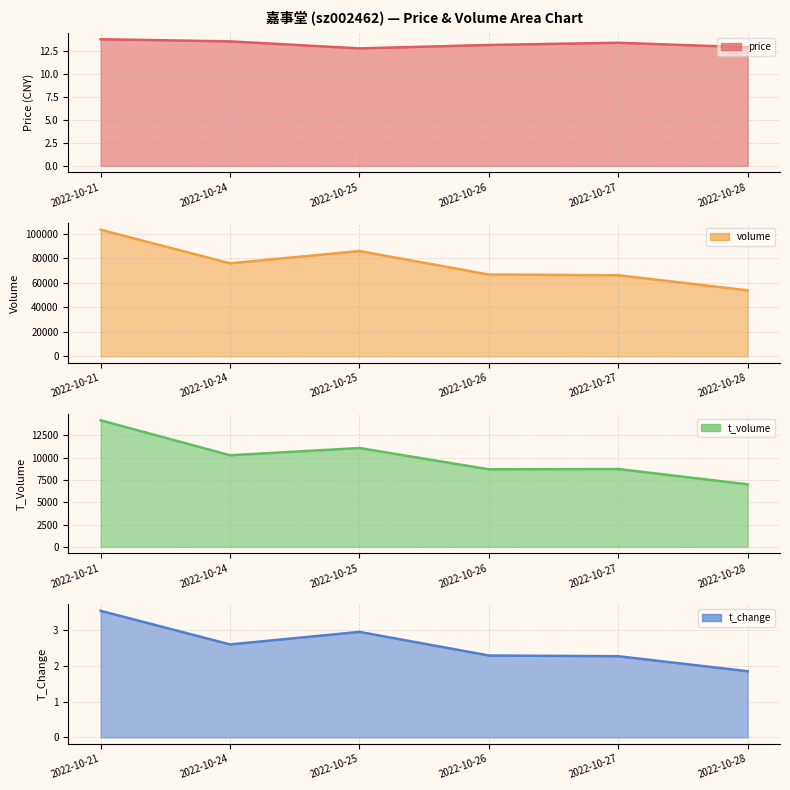

Reading left to right, what are all the values shown in this chart?

price line: 13.7	13.5	12.7	13.1	13.3	12.8
volume line: 103065.0	75752.0	85752.0	66616.0	66041.0	53748.0
t_volume line: 14201.0	10277.0	11089.0	8702.0	8735.0	7013.0
t_change line: 3.5	2.6	3.0	2.3	2.3	1.9